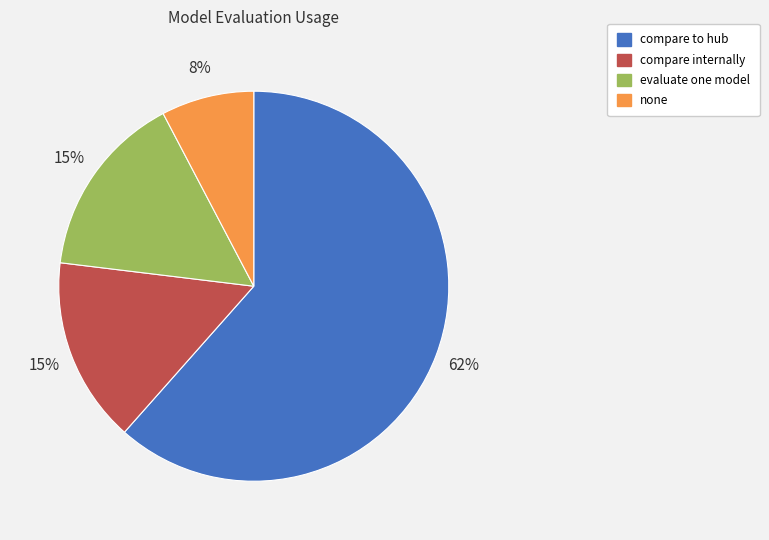

What is the smallest slice in the pie chart?

none